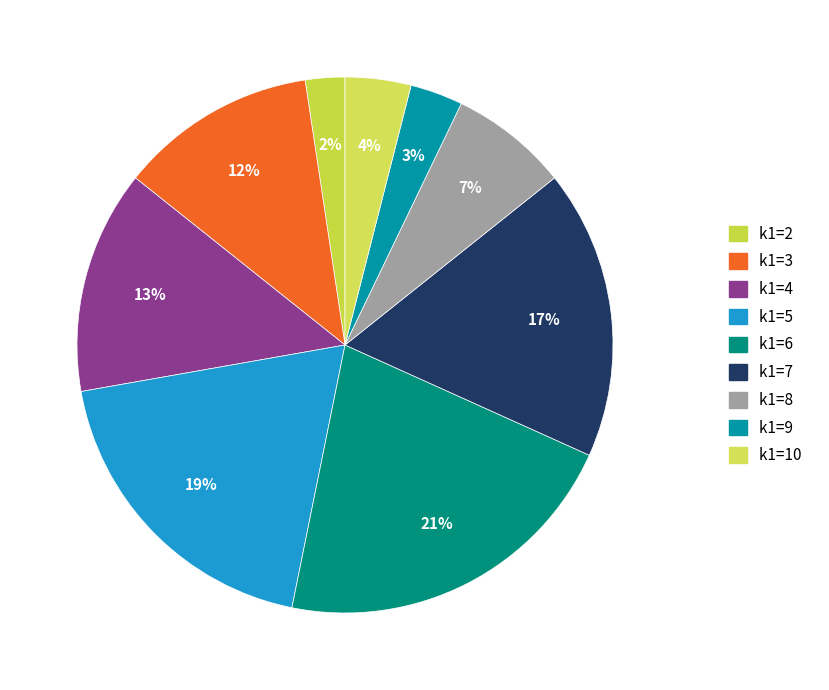

To the nearest percent, what is the average slice percentage?

11%